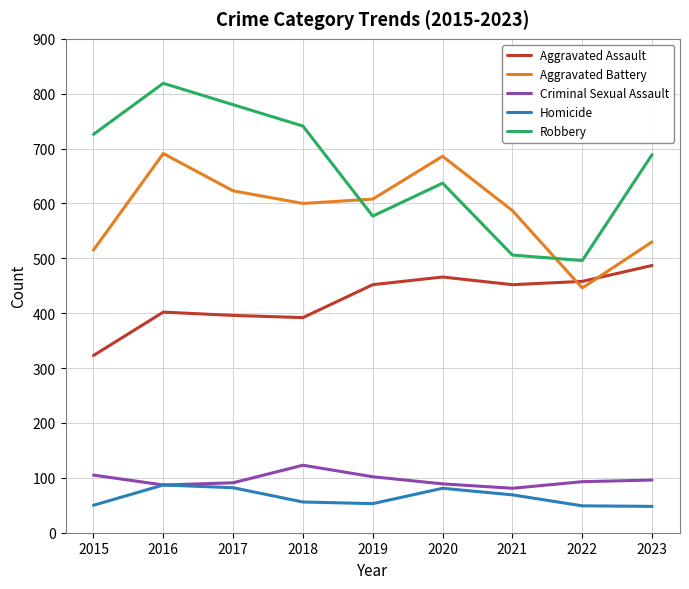

The Homicide series shows 56 at 2018. True or false?

True